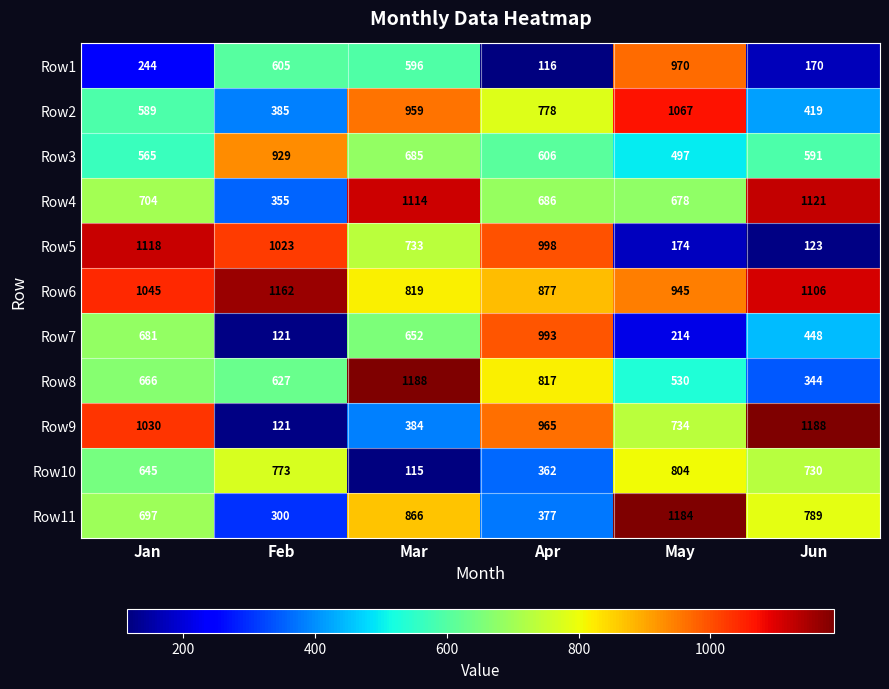

List the labels in order of Row2 value, largest first.

May, Mar, Apr, Jan, Jun, Feb